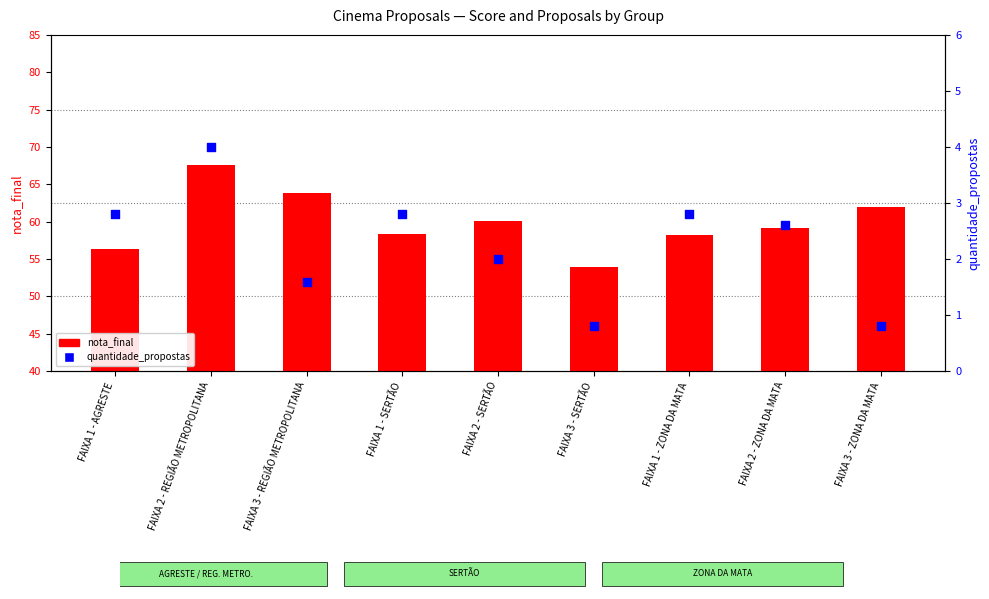

What is the total value across all series at FAIXA 1 - SERTÃO?

61.1